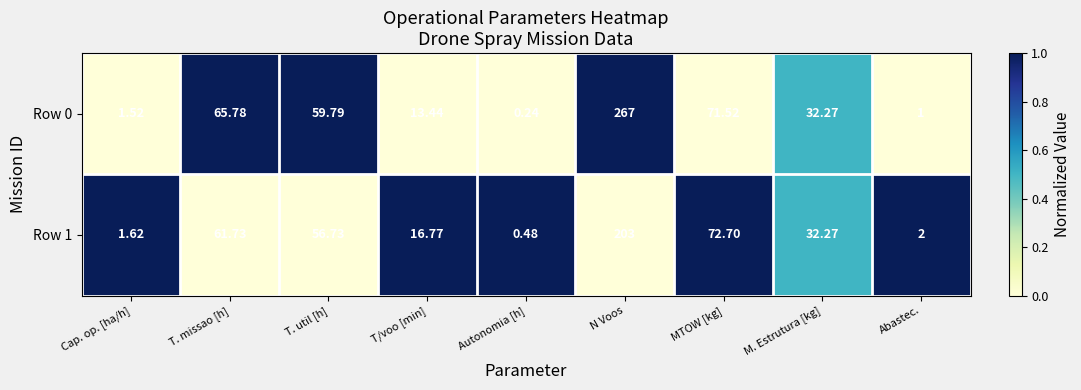

At which label is Row 0 closest to 133?

MTOW [kg]